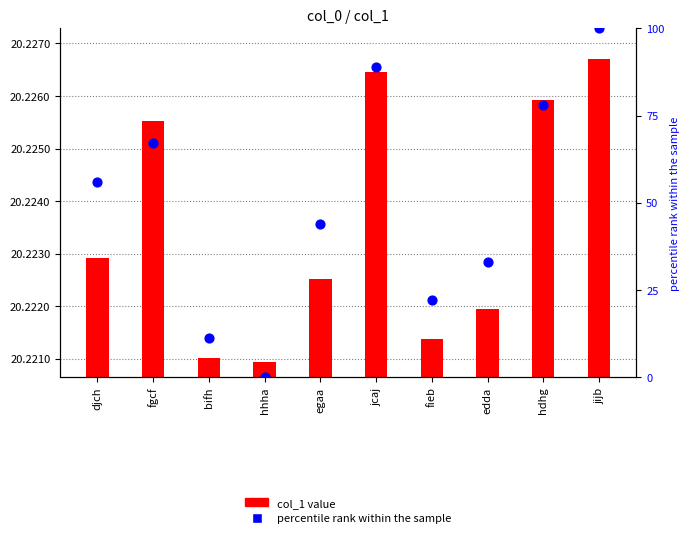

What are all the series names shown in the legend?

col_1 value, percentile rank